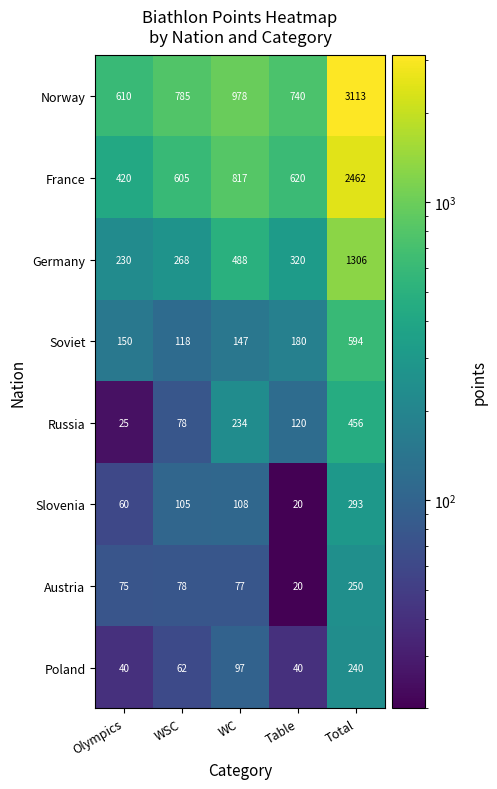

True or false: Poland has a value of 71 at Olympics.

False